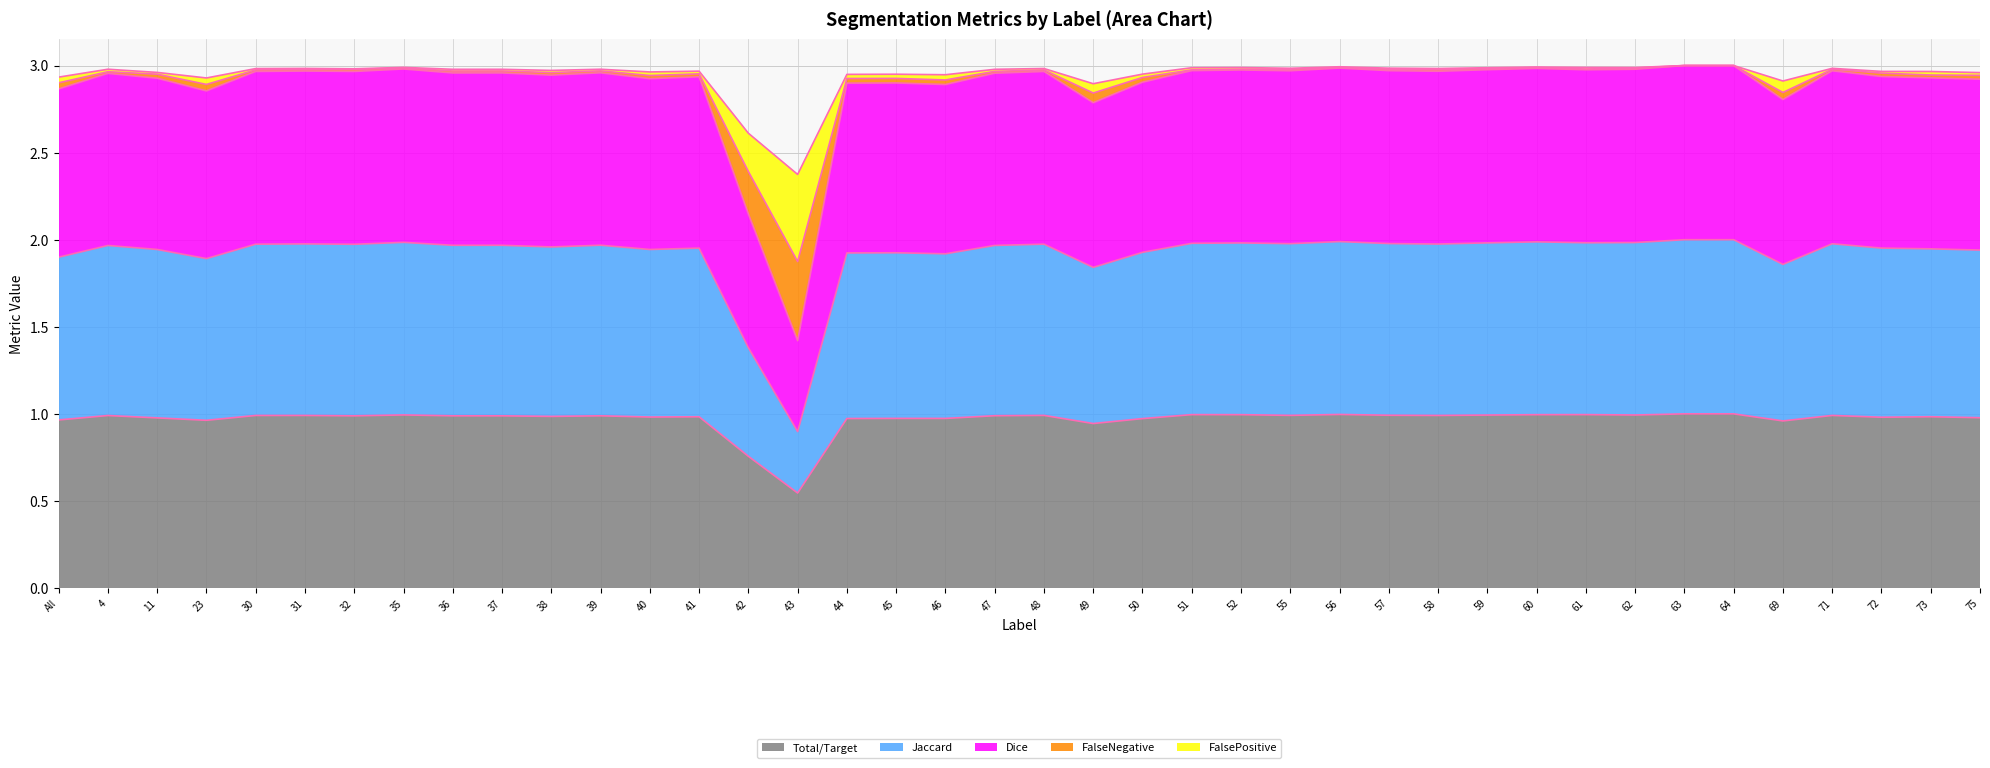

Which category has the lowest value in the Total/Target series?

43